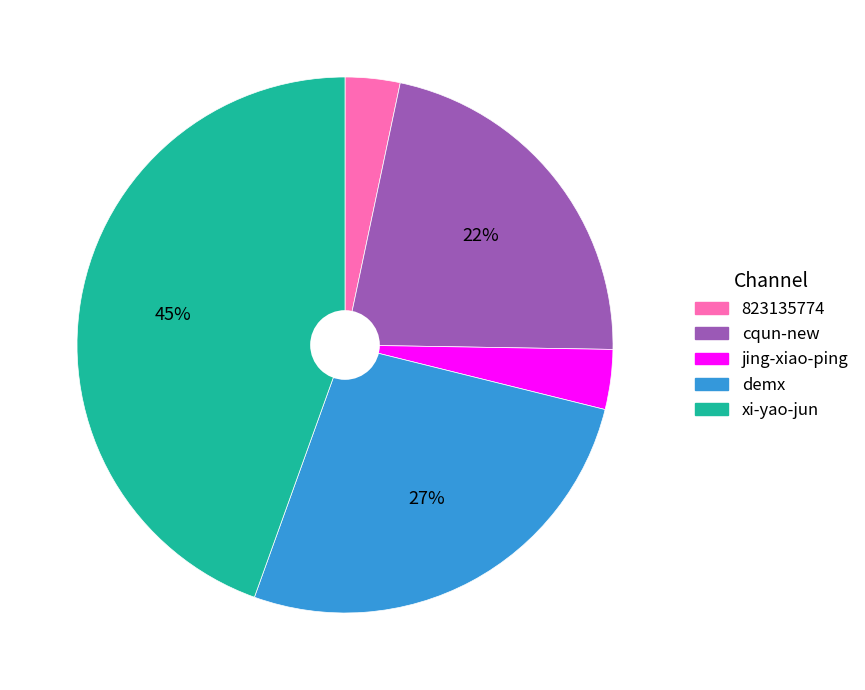

Is it true that cqun-new is 22% of the pie?

True